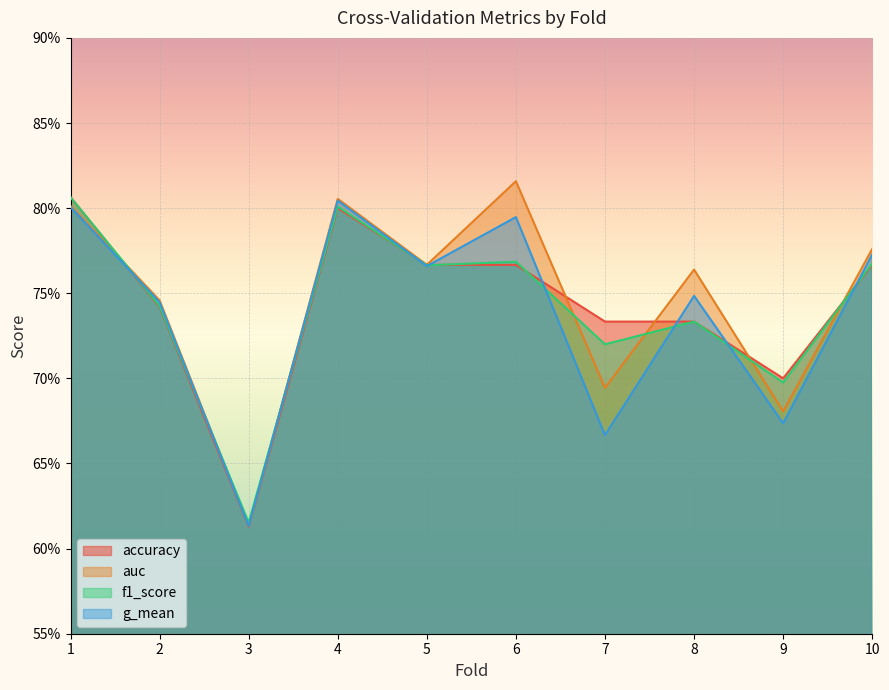

Is the value of accuracy at 10 greater than the value of g_mean at 5?

Yes